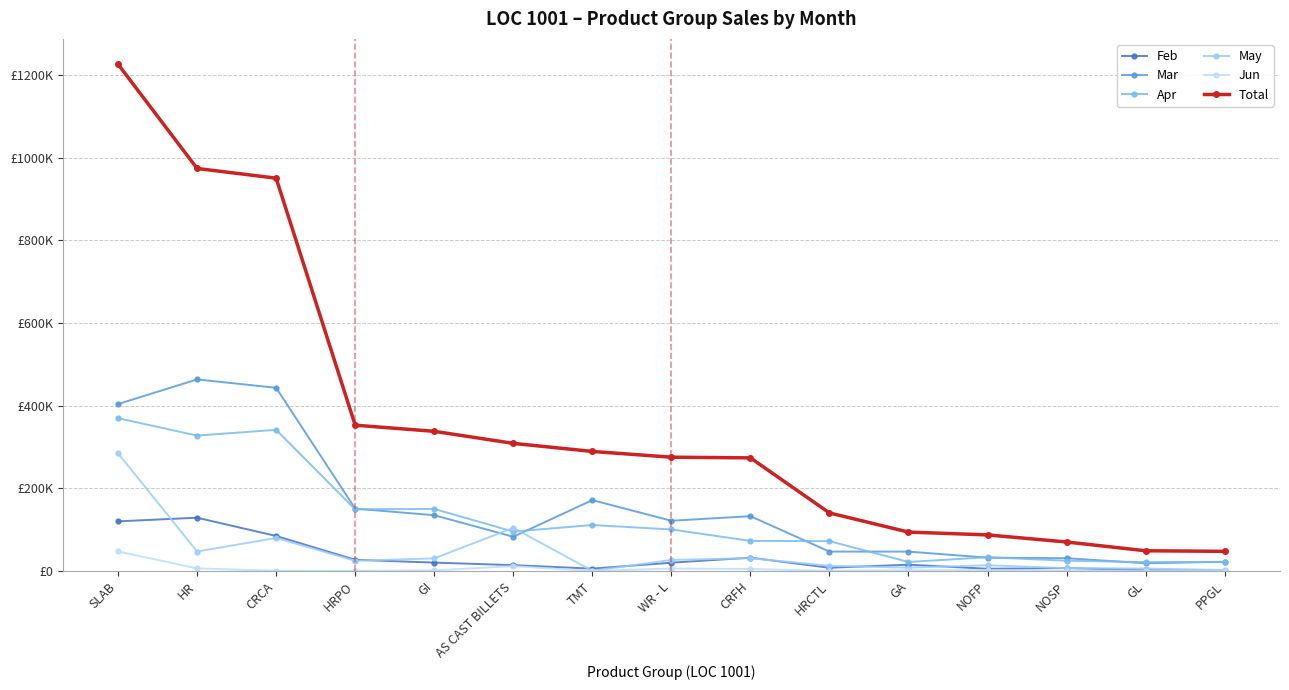

Does the chart have visible grid lines?

Yes